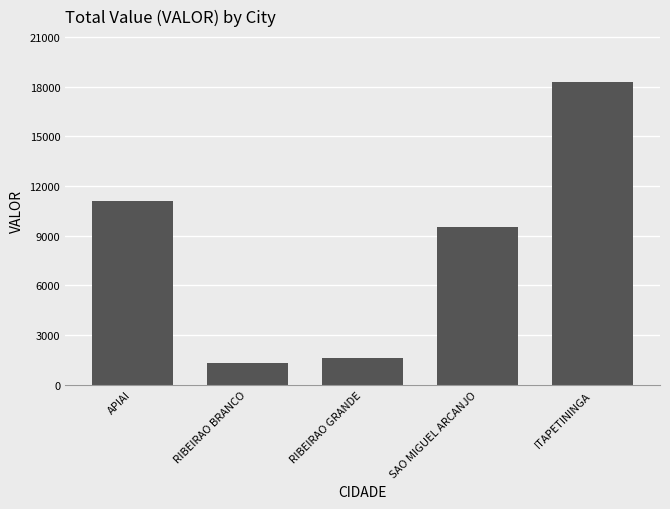

What is the label of the 4th bar from the right?

RIBEIRAO BRANCO